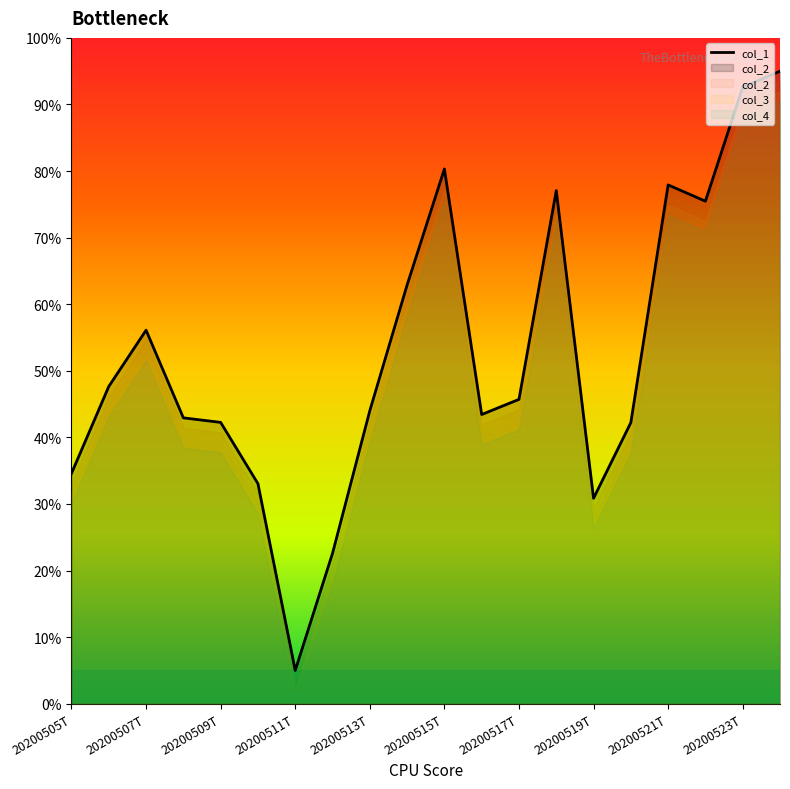

How many data points are above 45?

10